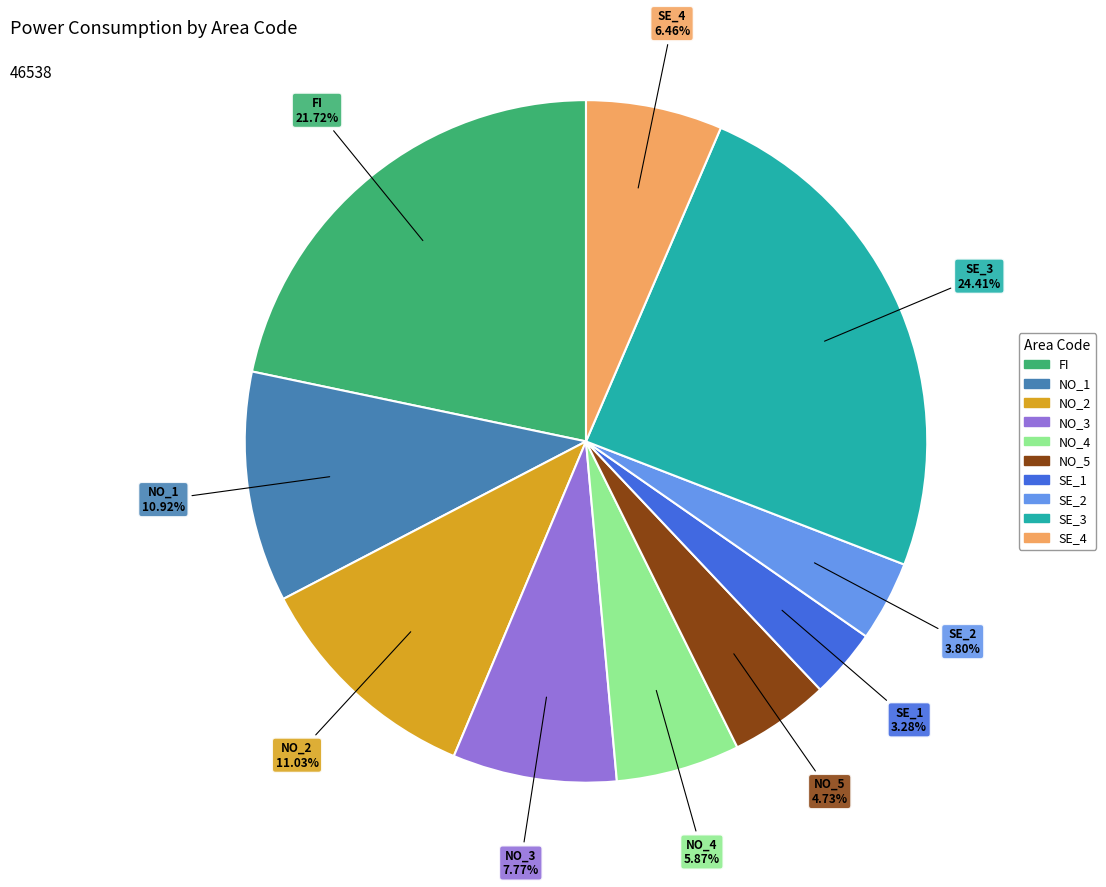

To the nearest percent, what is the combined percentage of NO_4 and SE_2?

10%